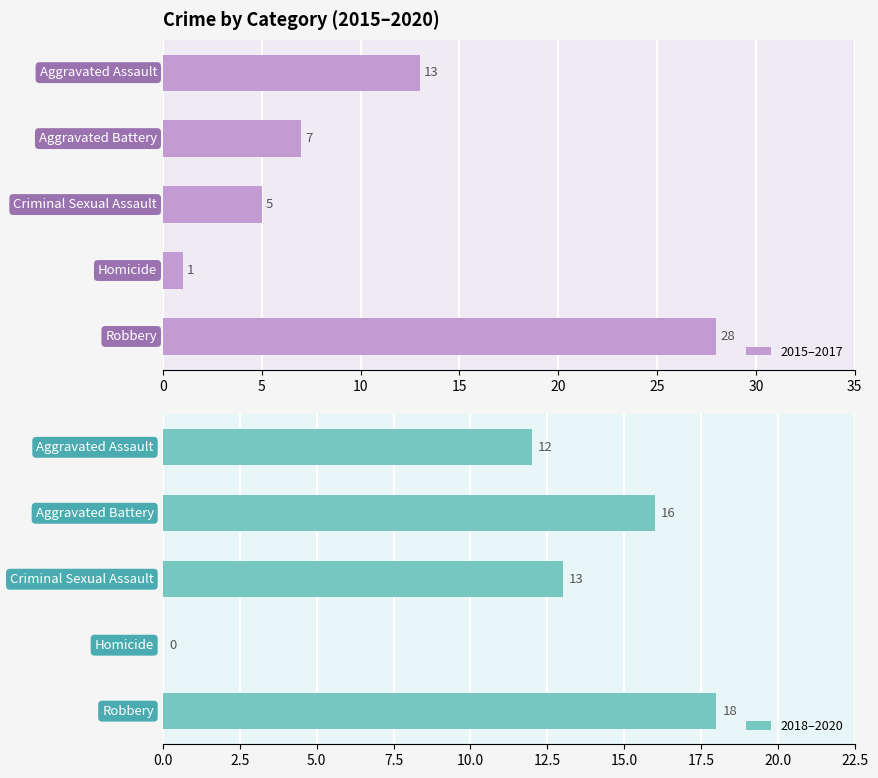

How many bars are there in each group?

2